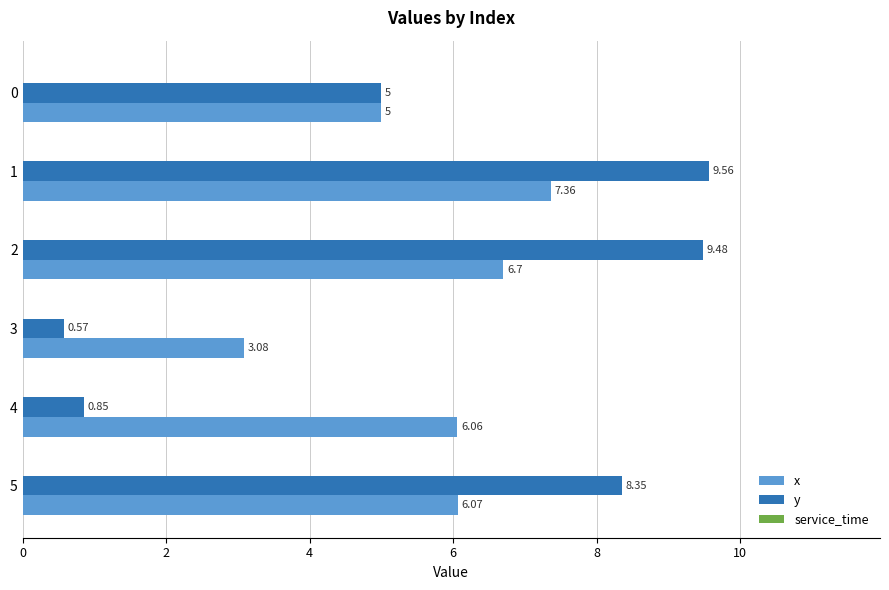

Rank the series at 2 from lowest to highest value.

x, y